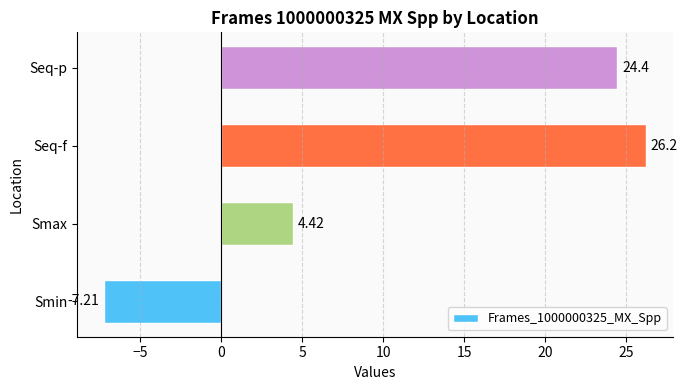

At which category does the chart reach its peak across all series?

Seq-f